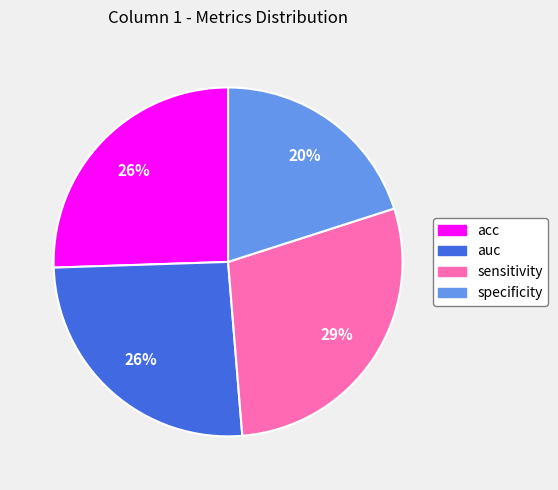

Which slice is the largest?

sensitivity